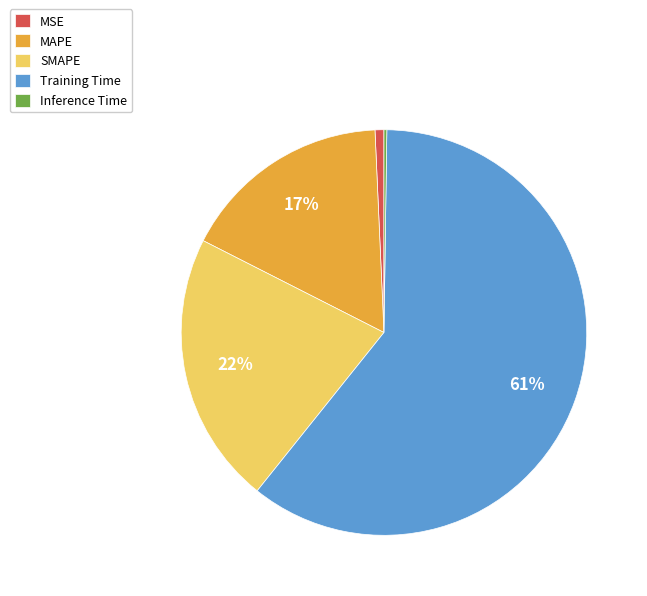

To the nearest percent, what percentage of the pie is MSE?

1%